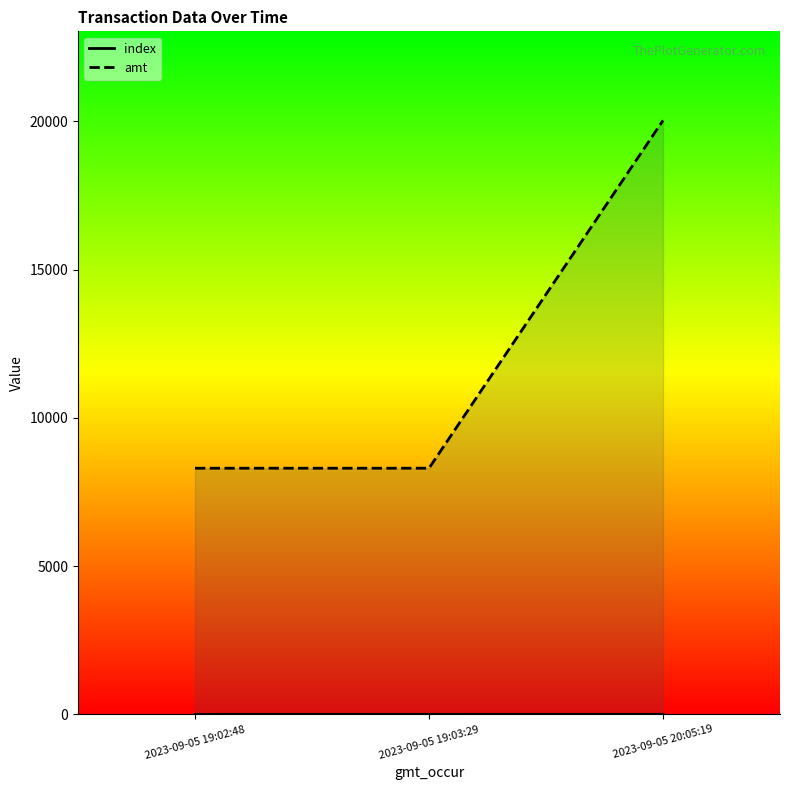

Which series has the largest total across all categories?

amt